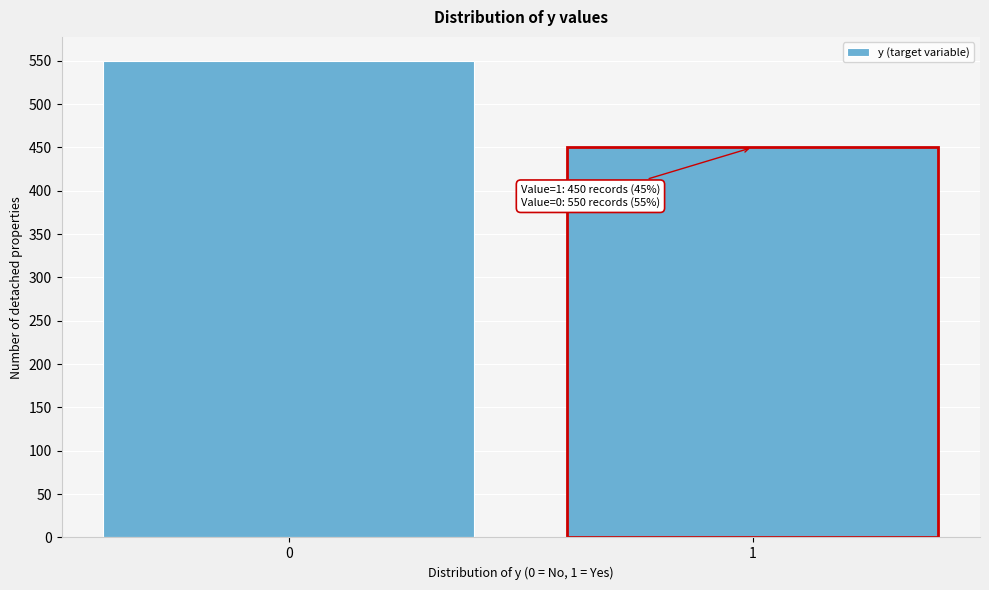

Reading left to right, list all the values displayed in this chart.

550	450